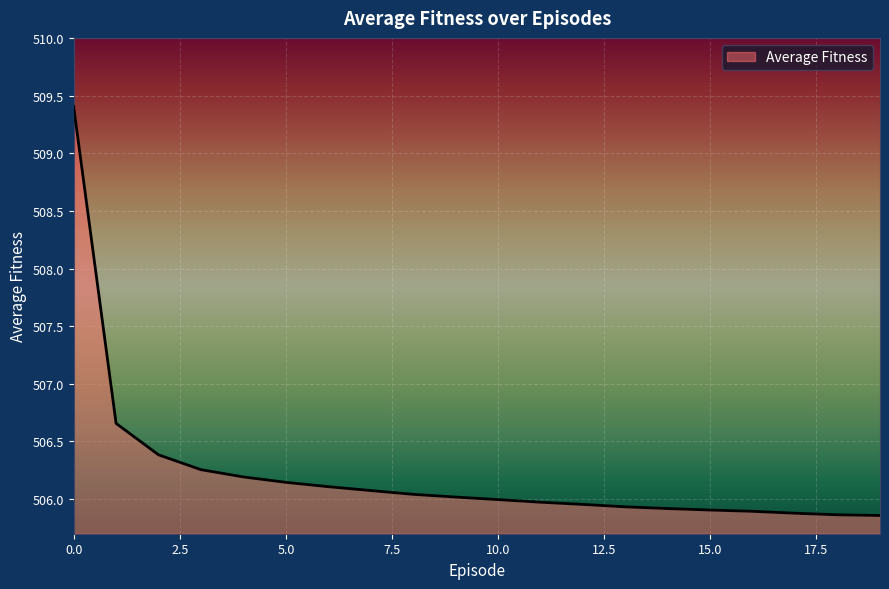

What is the difference between the maximum and minimum values?

3.5